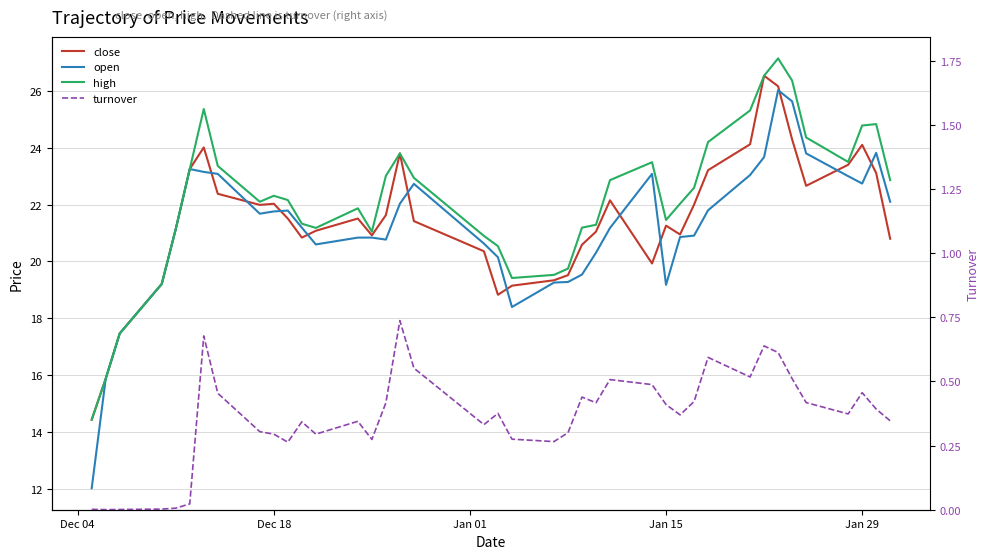

How many data points in close are above 21?

25